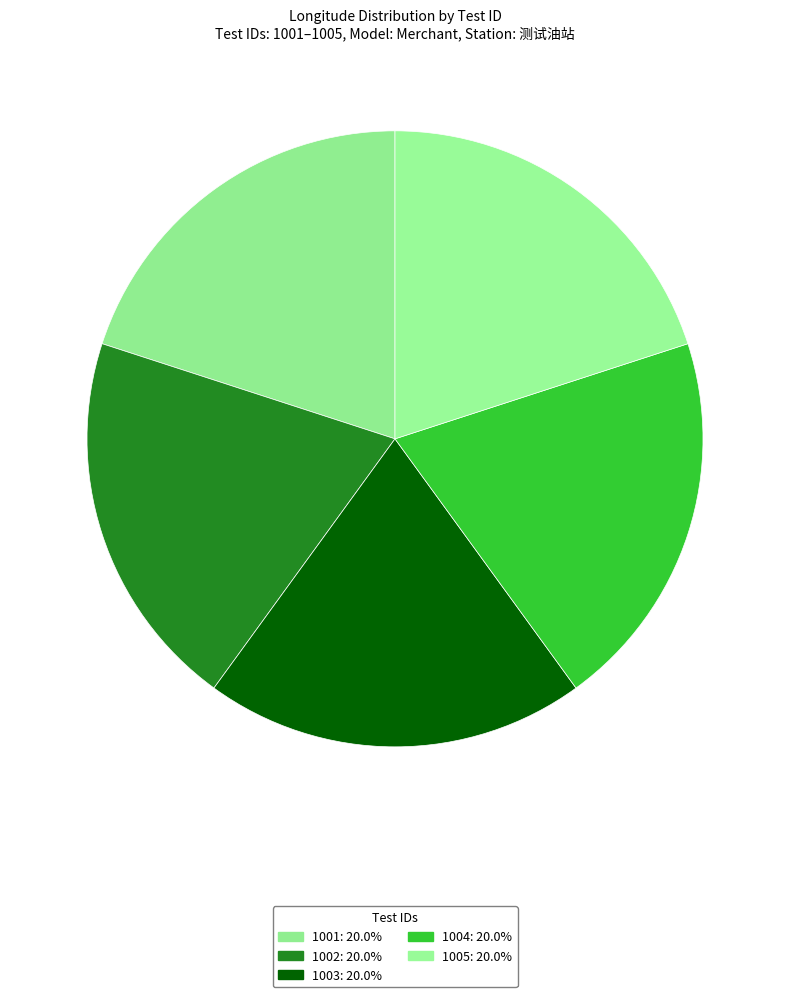

What portion of the pie excludes 1001?

80.0%